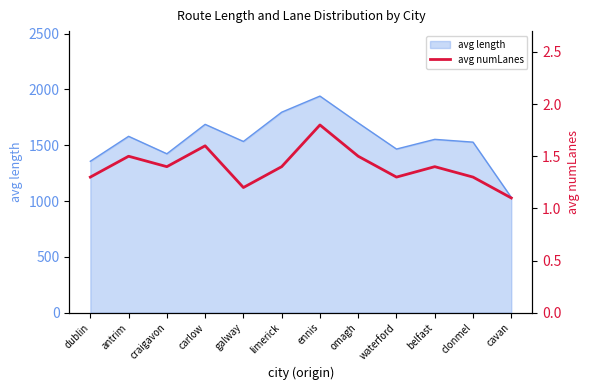

Reading right to left, transcribe all the data shown in this chart.

cavan=1.1	clonmel=1.3	belfast=1.4	waterford=1.3	omagh=1.5	ennis=1.8	limerick=1.4	galway=1.2	carlow=1.6	craigavon=1.4	antrim=1.5	dublin=1.3